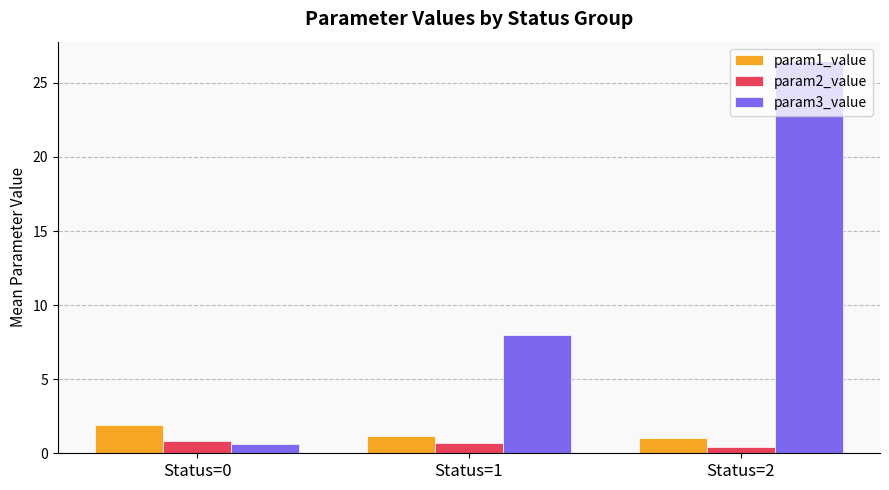

True or false: param1_value has a value of 1.2 at Status=1.

True